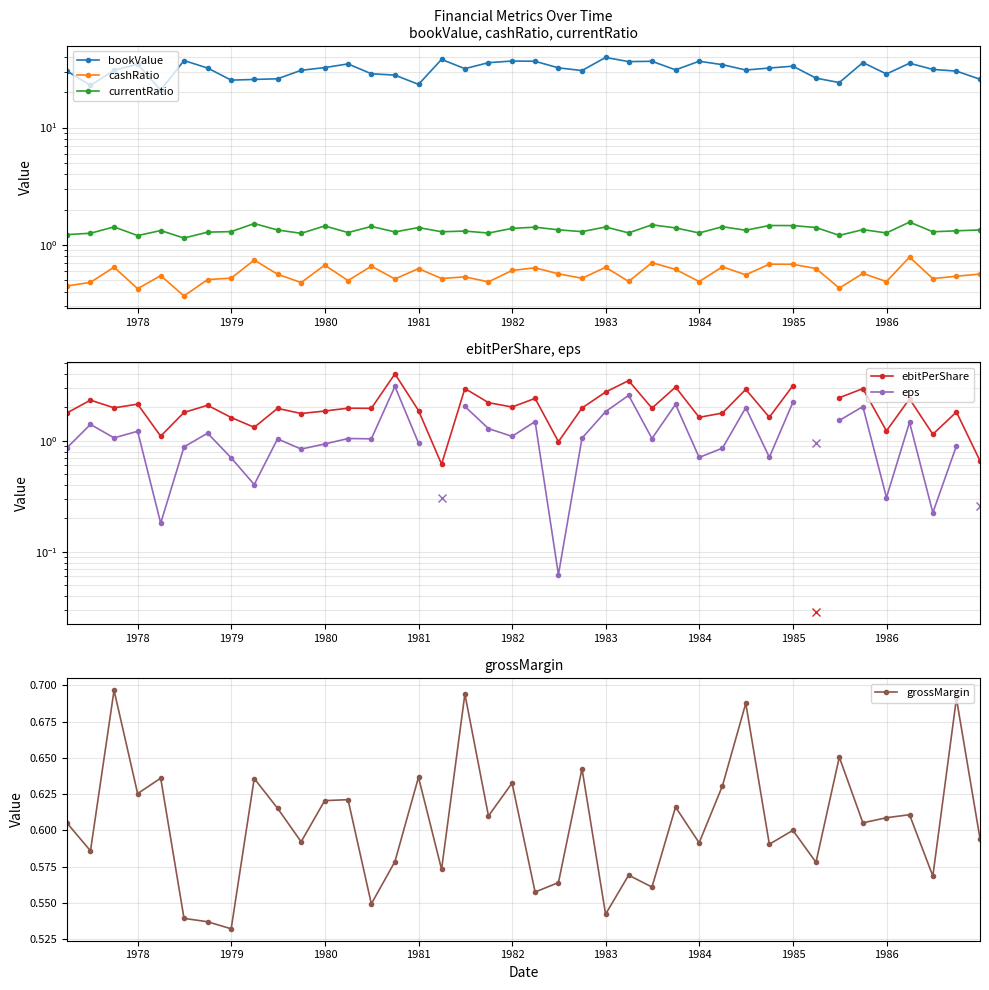

True or false: grossMargin has more than 1 points higher than both neighbors.

True